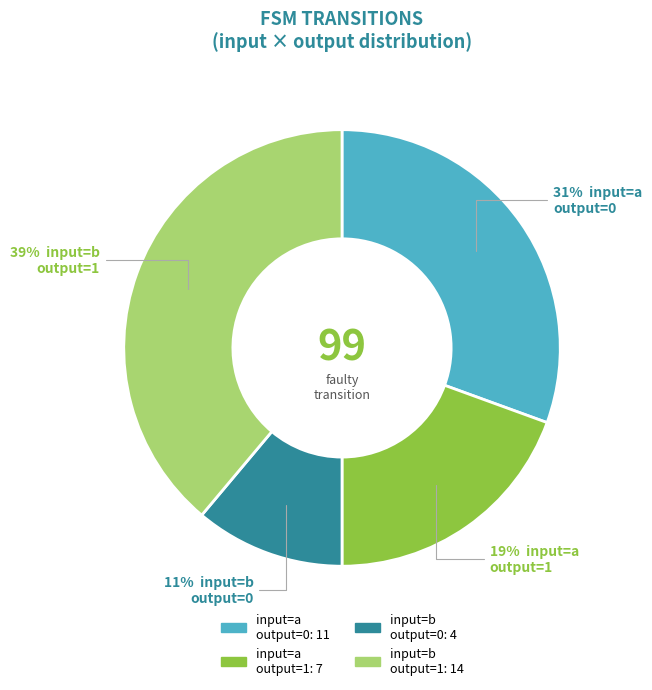

To the nearest percent, what is the difference between the largest and smallest slice percentages?

28%